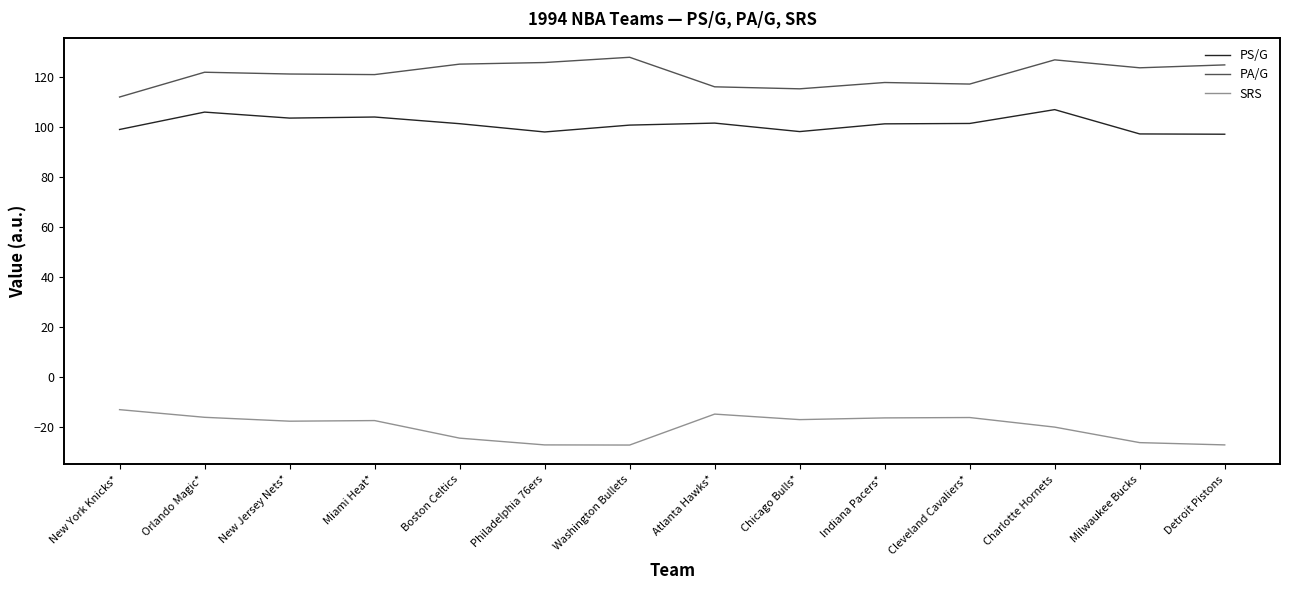

Is it true that PS/G equals 24.7 at Indiana Pacers*?

False